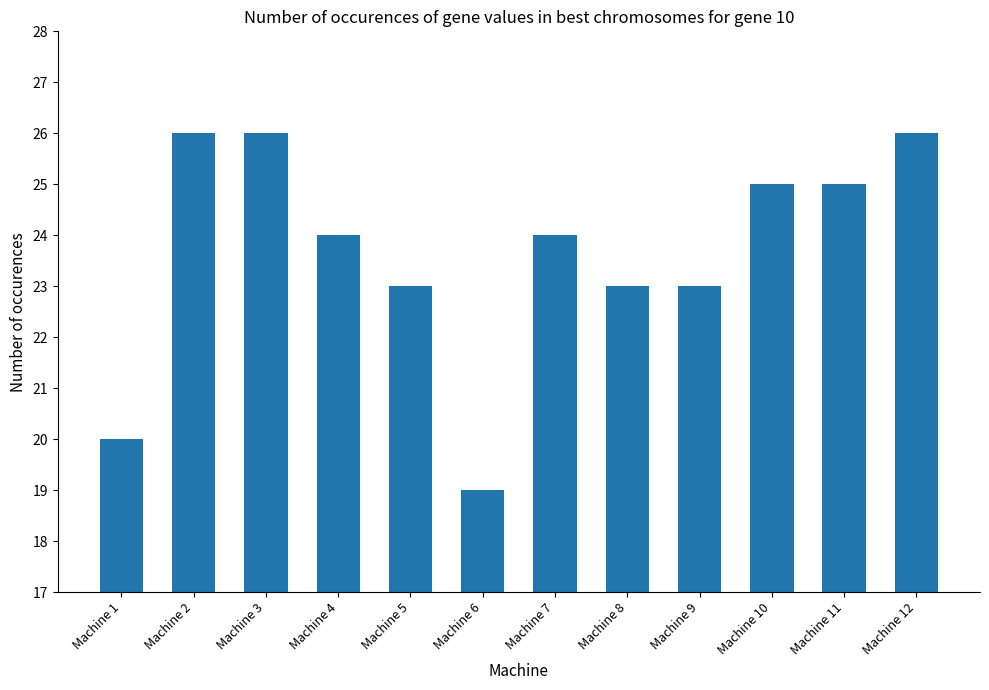

What is the minimum value shown in the chart?

19